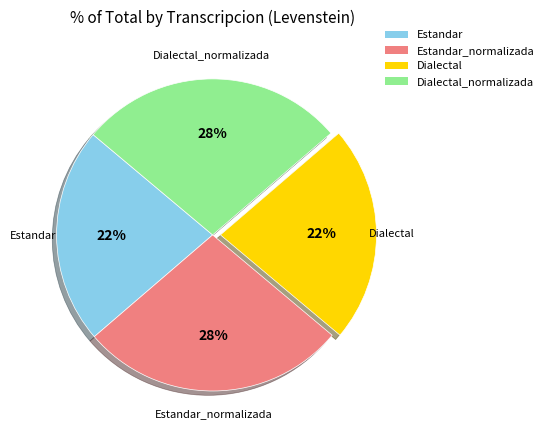

True or false: Dialectal accounts for 29% of the total.

False